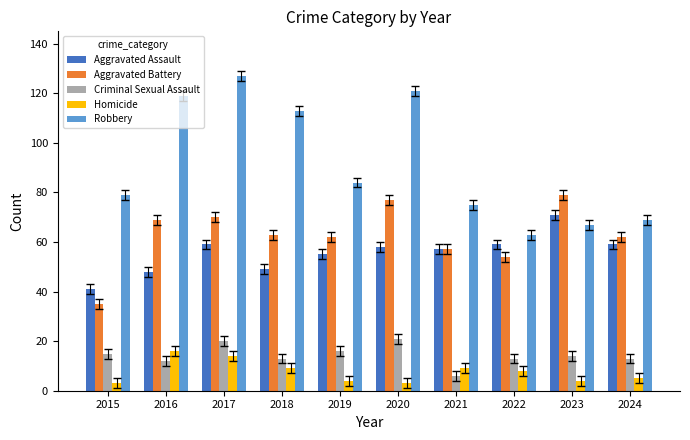

Reading left to right, what are all the values shown in this chart?

Aggravated Assault: 41	48	59	49	55	58	57	59	71	59
Aggravated Battery: 35	69	70	63	62	77	57	54	79	62
Criminal Sexual Assault: 15	12	20	13	16	21	6	13	14	13
Homicide: 3	16	14	9	4	3	9	8	4	5
Robbery: 79	119	127	113	84	121	75	63	67	69